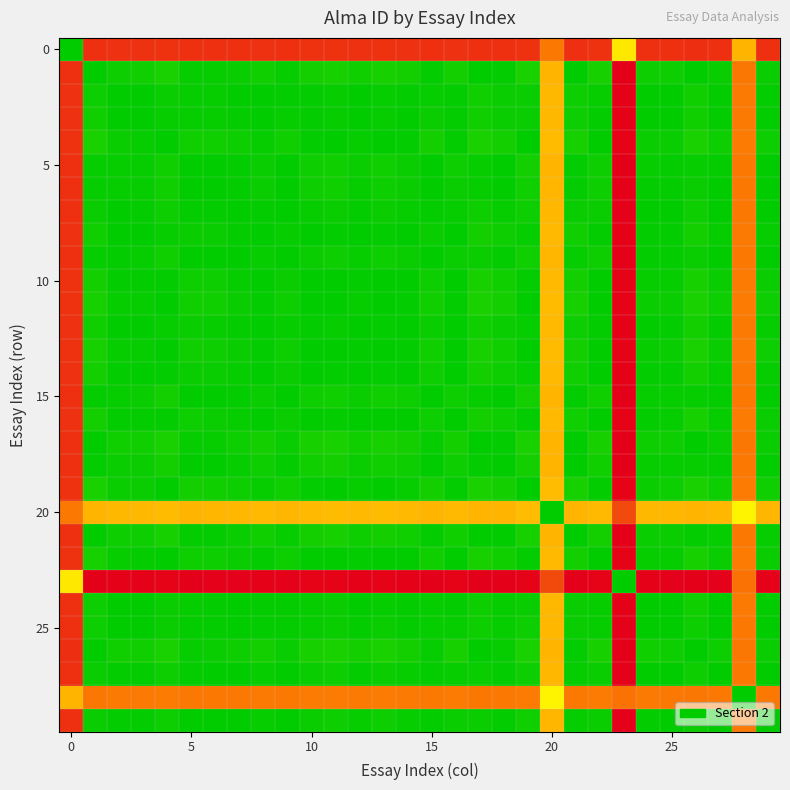

At how many categories does at least one series exceed 984?

29